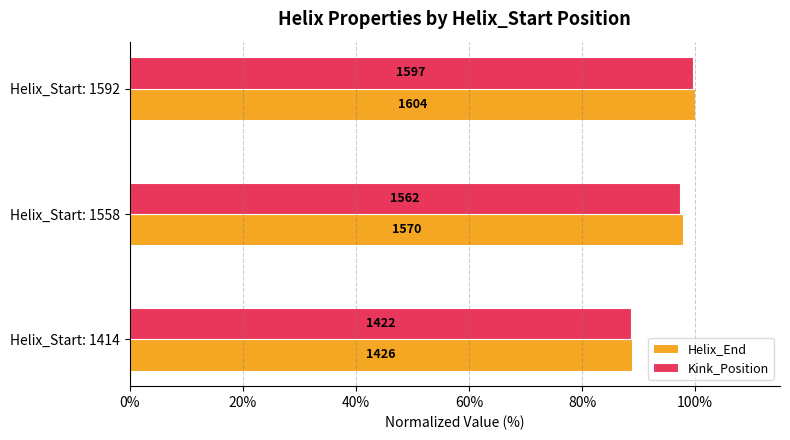

What are all the series names shown in the legend?

Helix_End, Kink_Position